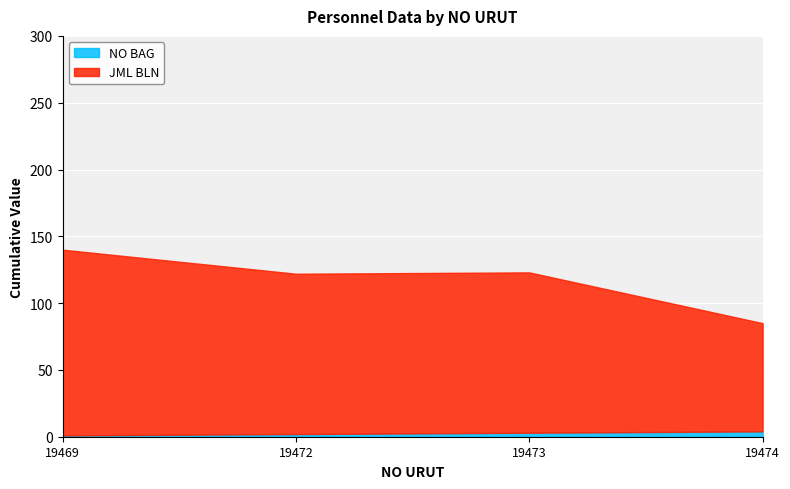

The value of JML BLN at 19472 is 120. True or false?

True